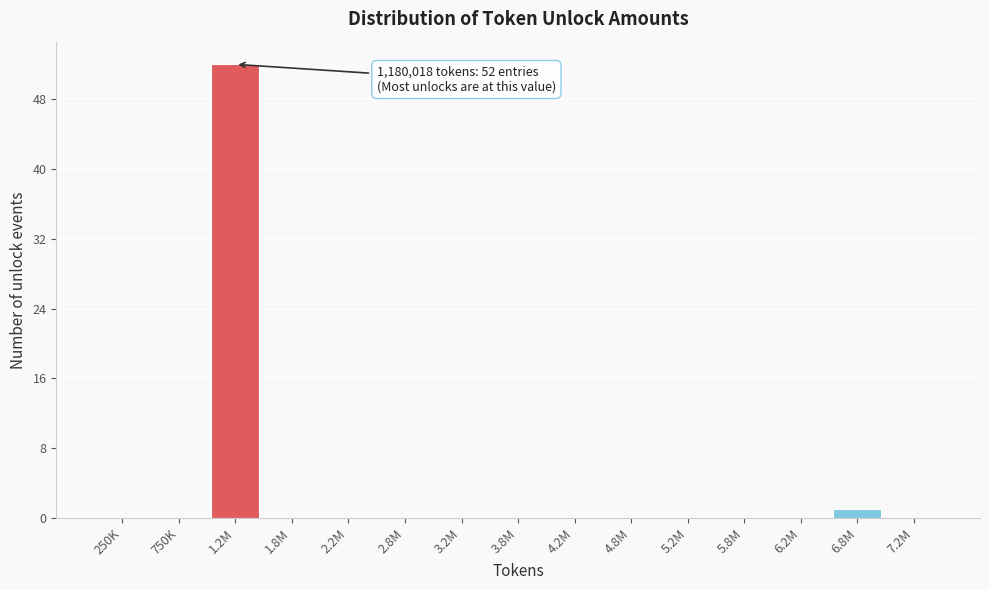

Reading left to right, list all the values displayed in this chart.

250K=0	750K=0	1.2M=52	1.8M=0	2.2M=0	2.8M=0	3.2M=0	3.8M=0	4.2M=0	4.8M=0	5.2M=0	5.8M=0	6.2M=0	6.8M=1	7.2M=0